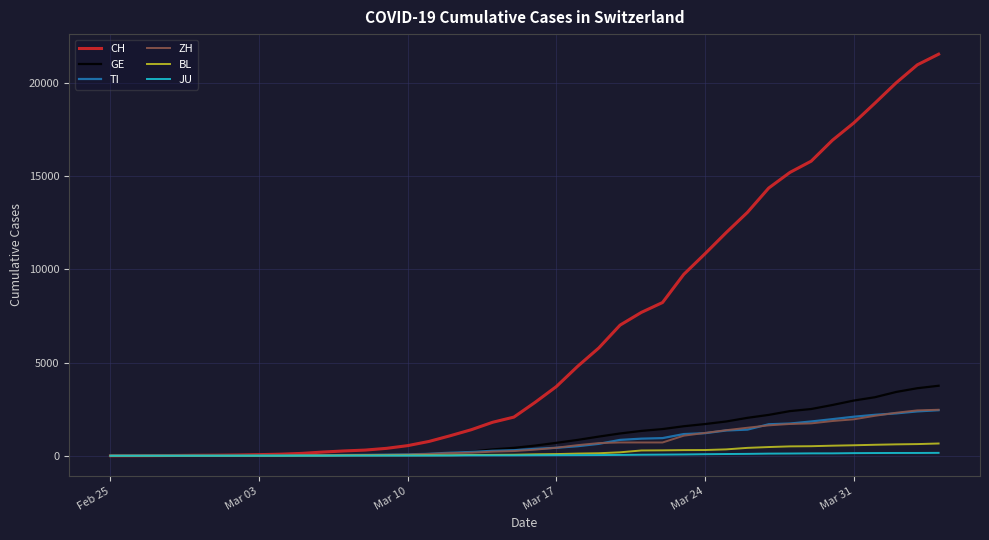

Which series has the widest spread of values?

CH